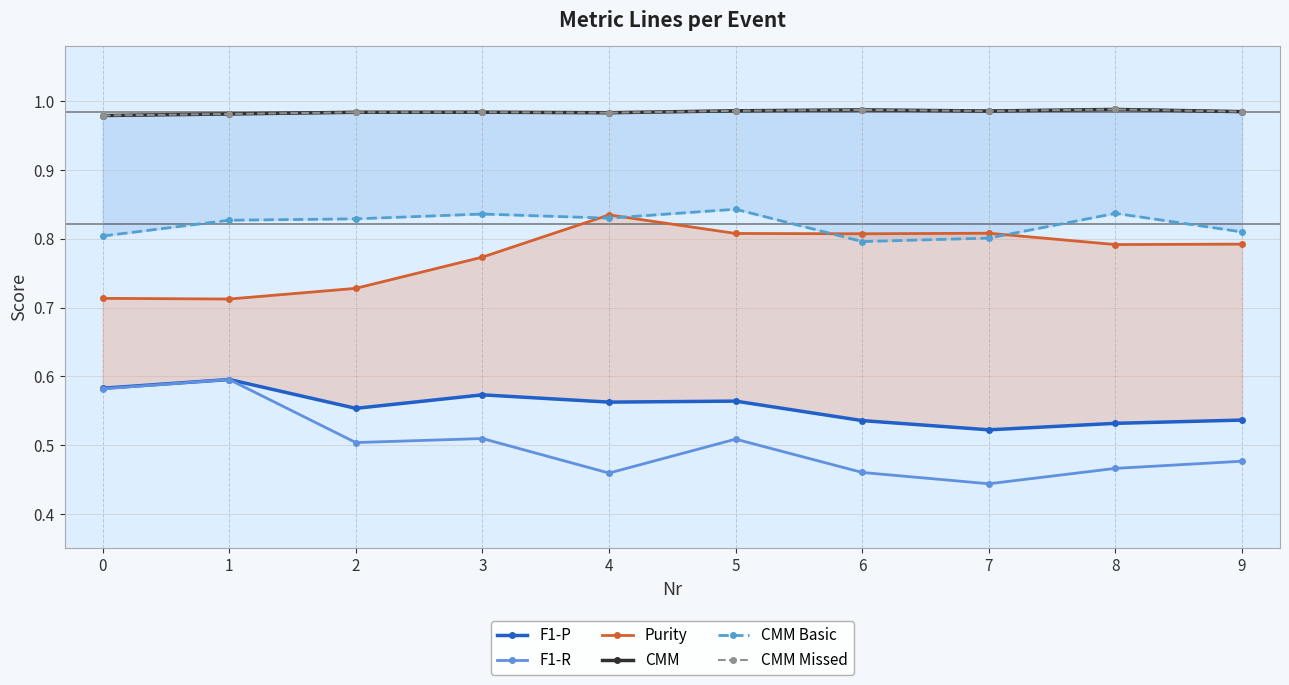

The value of CMM Missed at 6 is 0.3. True or false?

False